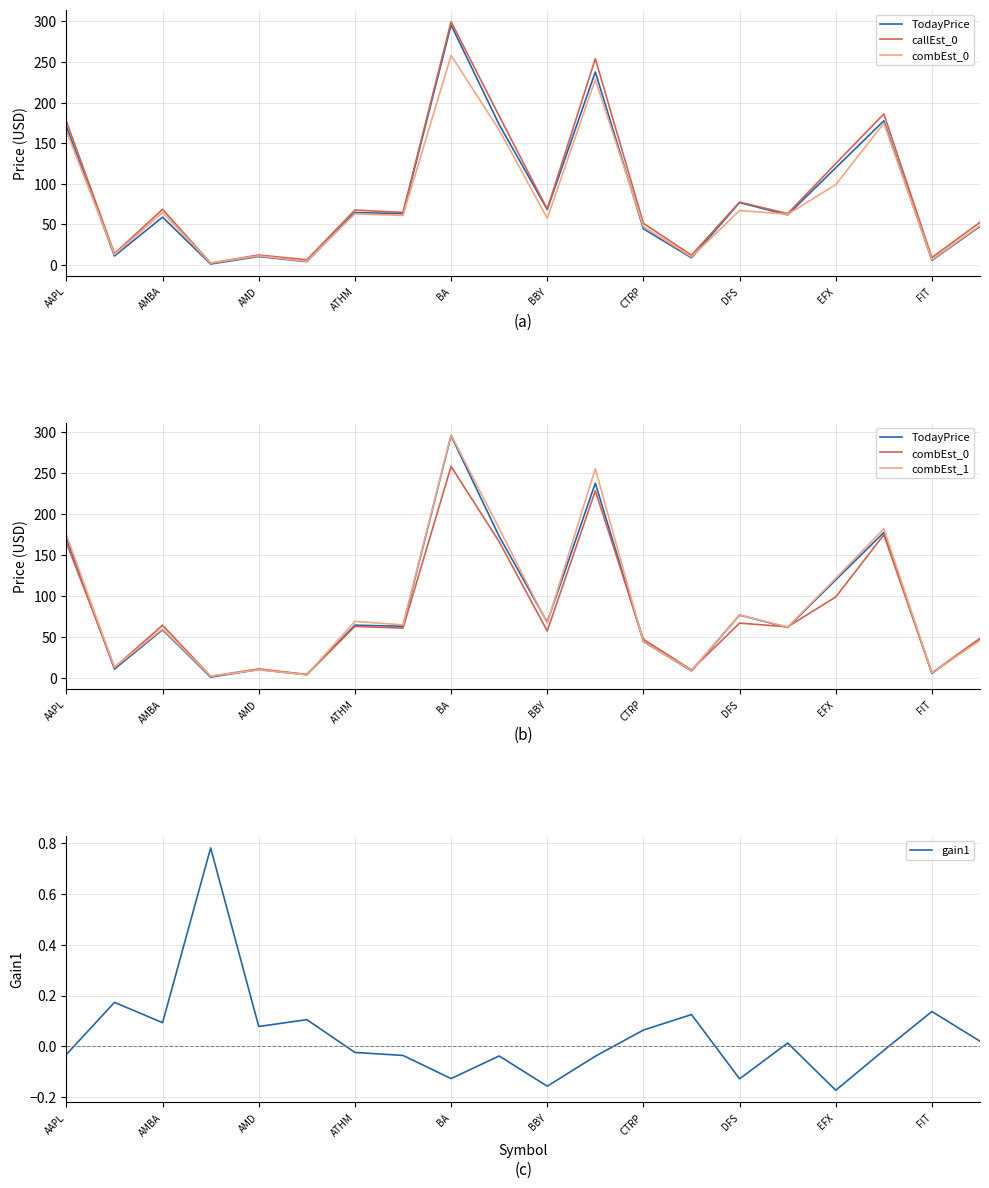

Does the chart have visible grid lines?

Yes